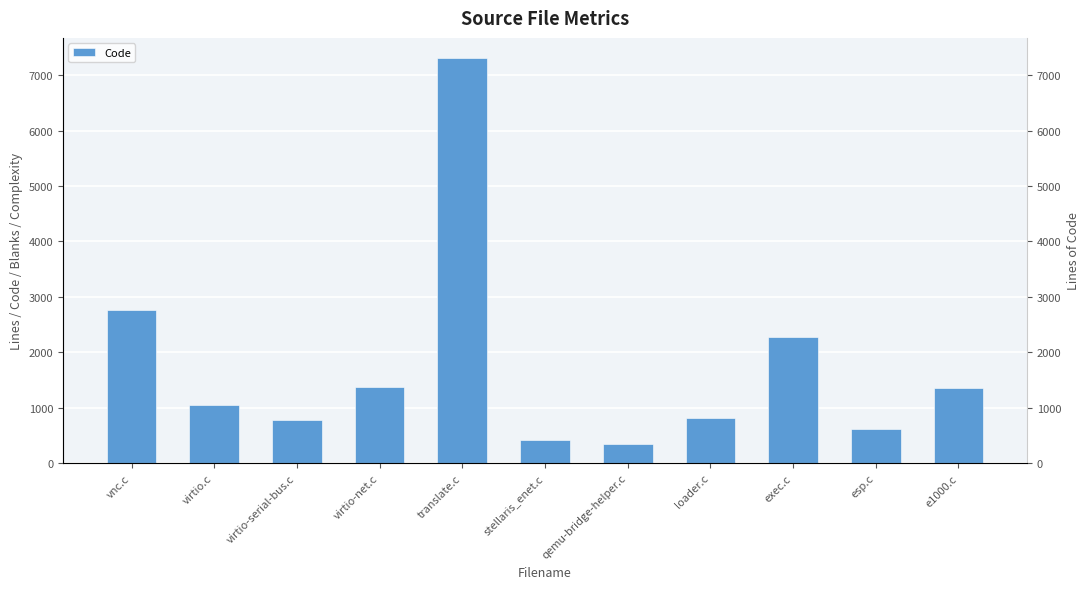

What is the label of the 10th bar from the left?

esp.c